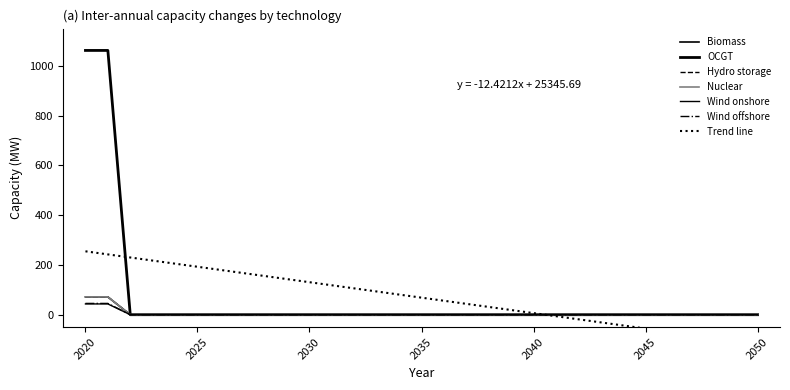

What are all the series names shown in the legend?

Biomass, OCGT, Hydro storage, Nuclear, Wind onshore, Wind offshore